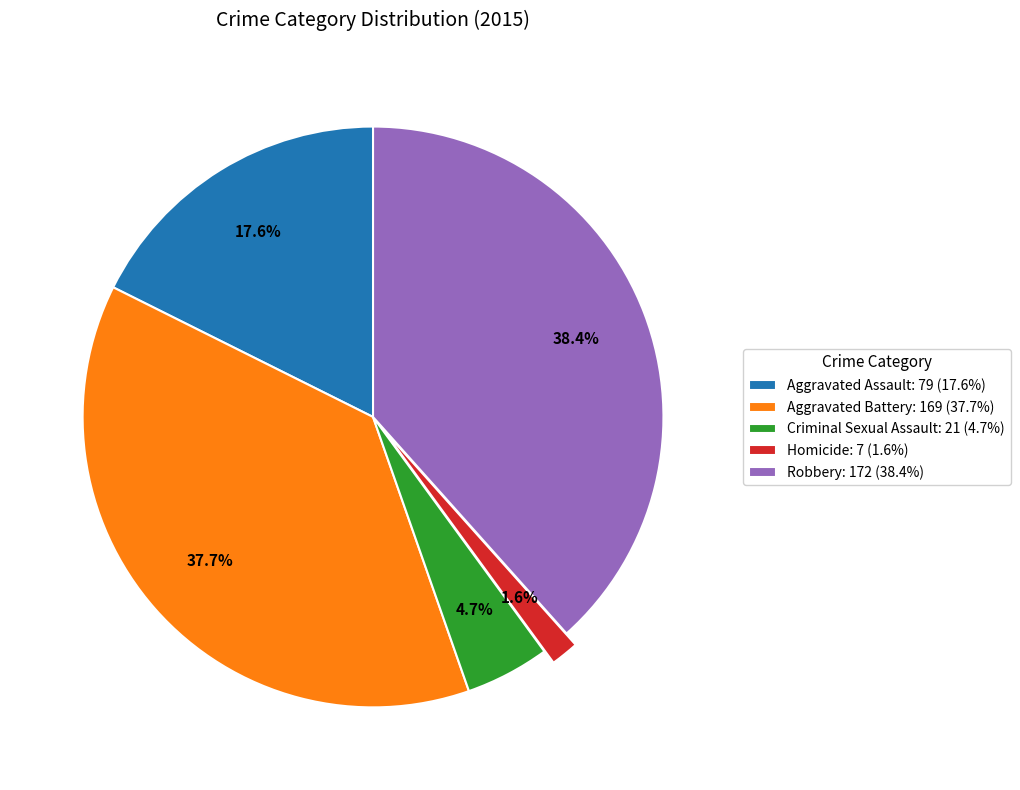

How many segments does this pie chart have?

5